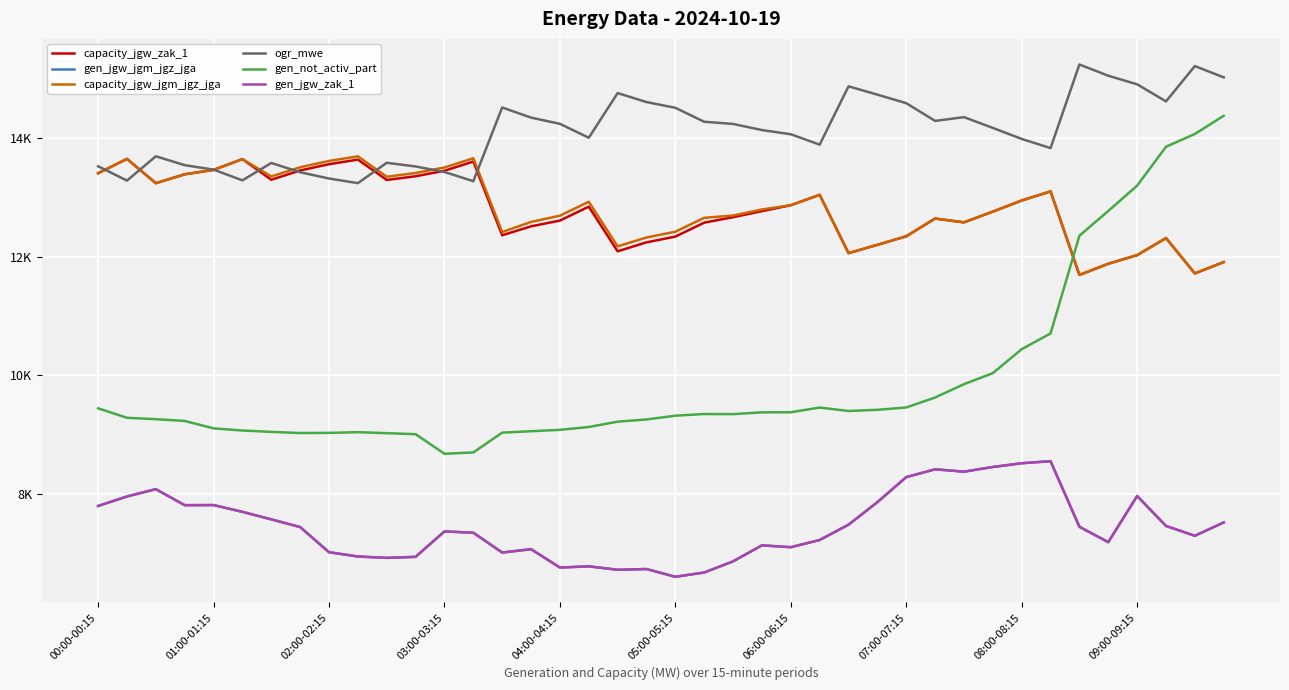

What is the minimum value for gen_not_activ_part?

8679